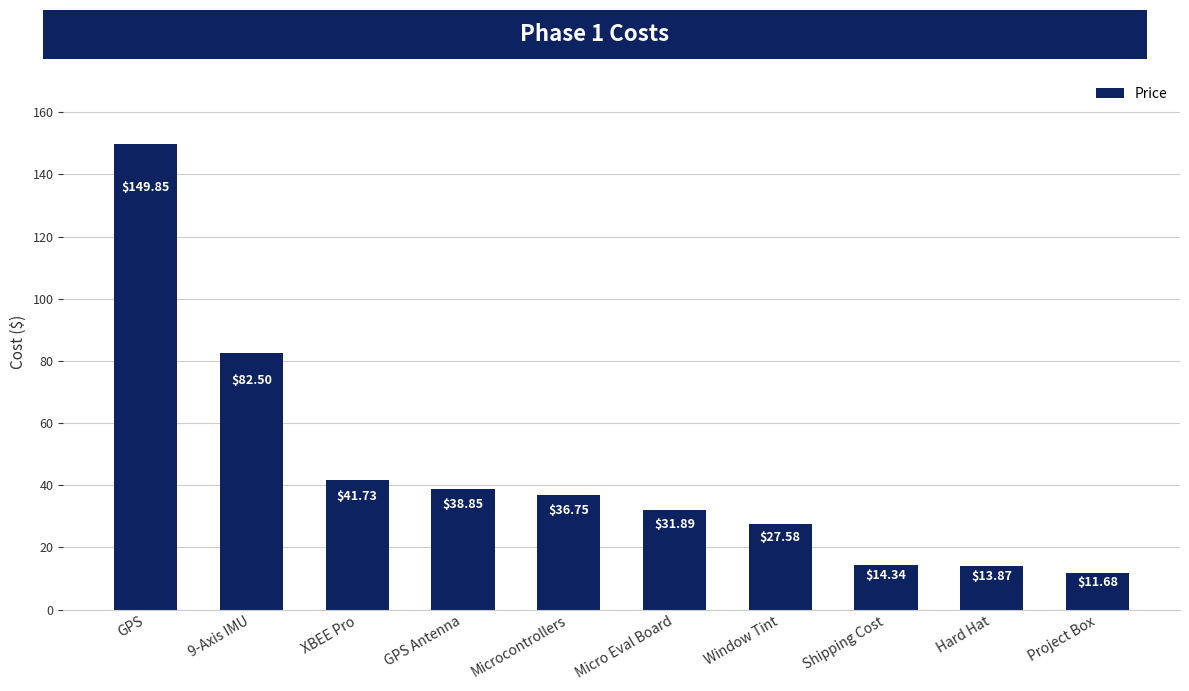

At which category does the chart reach its peak across all series?

GPS